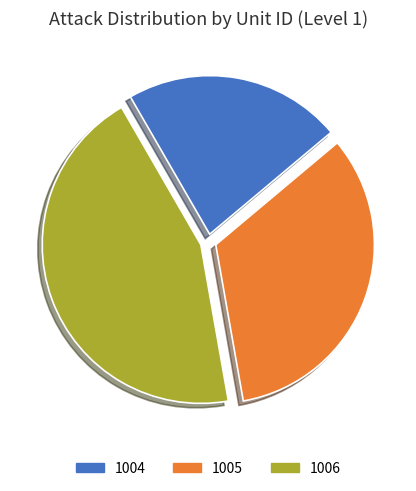

Rank the categories by value from highest to lowest.

1006, 1005, 1004